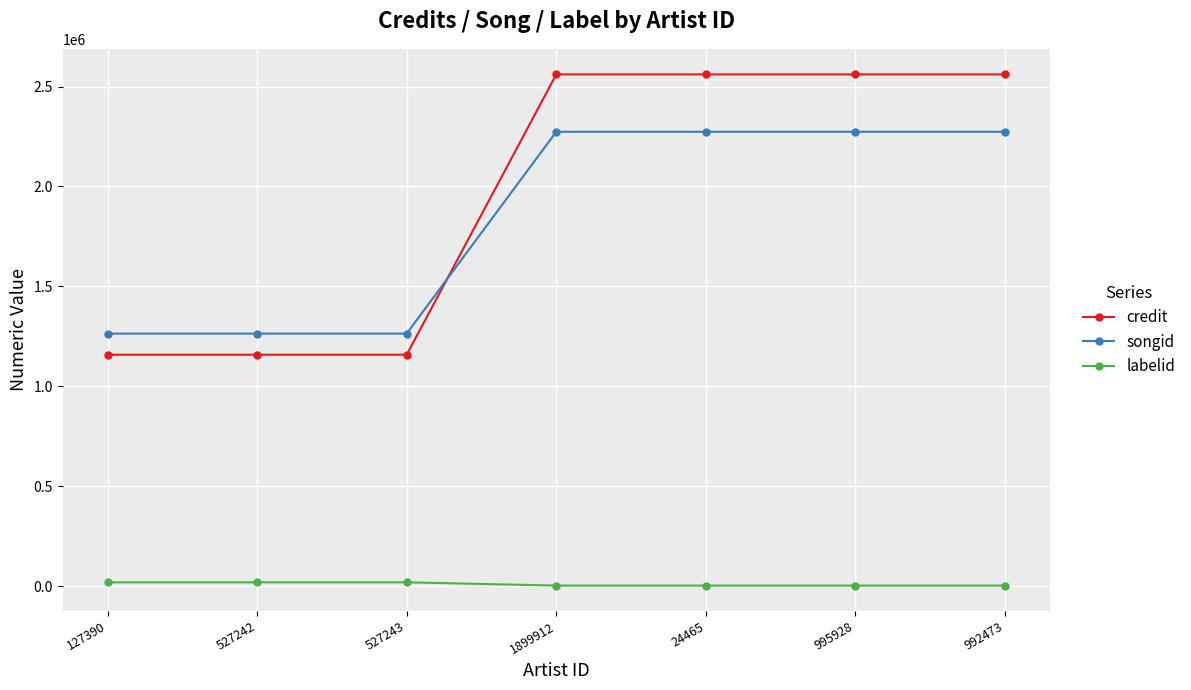

Which series has the widest spread of values?

credit